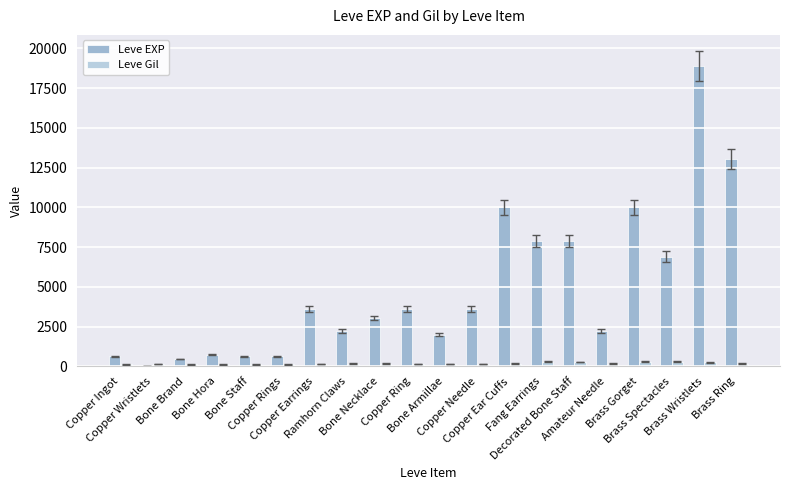

Are the bars grouped side by side (vs. stacked)?

Yes